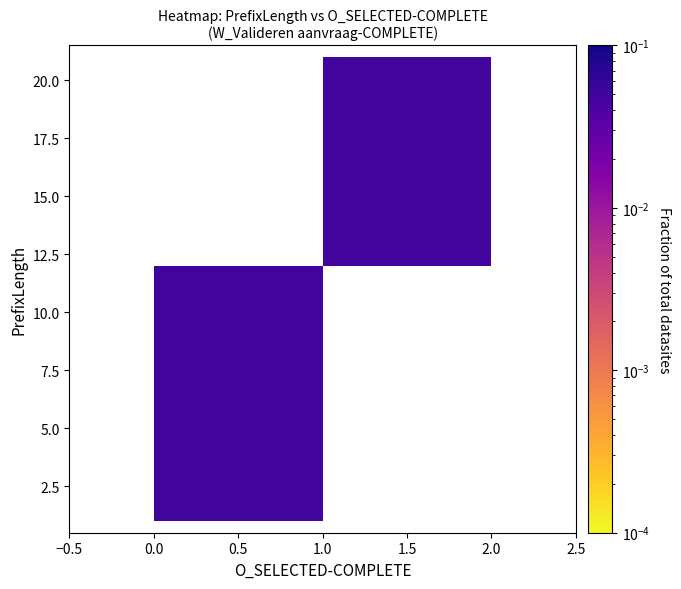

At how many categories does at least one series exceed 0?

2